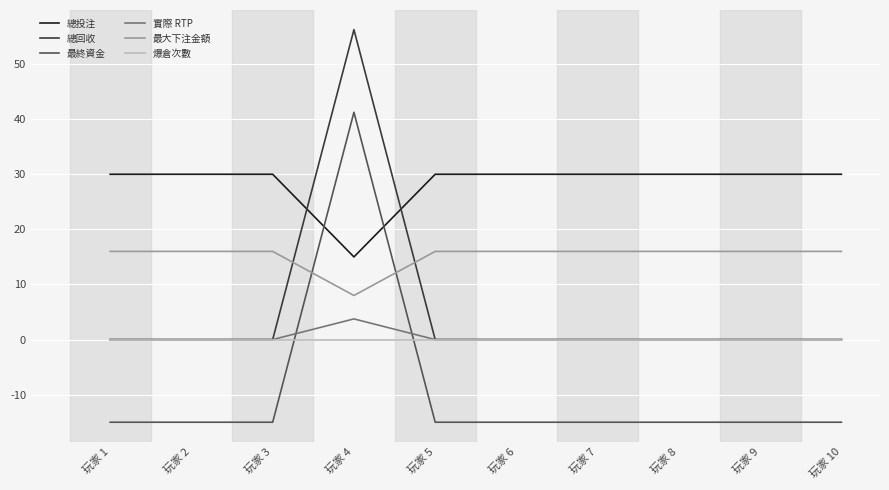

What is the spread (max minus min) of values at 玩家 8?

45.0